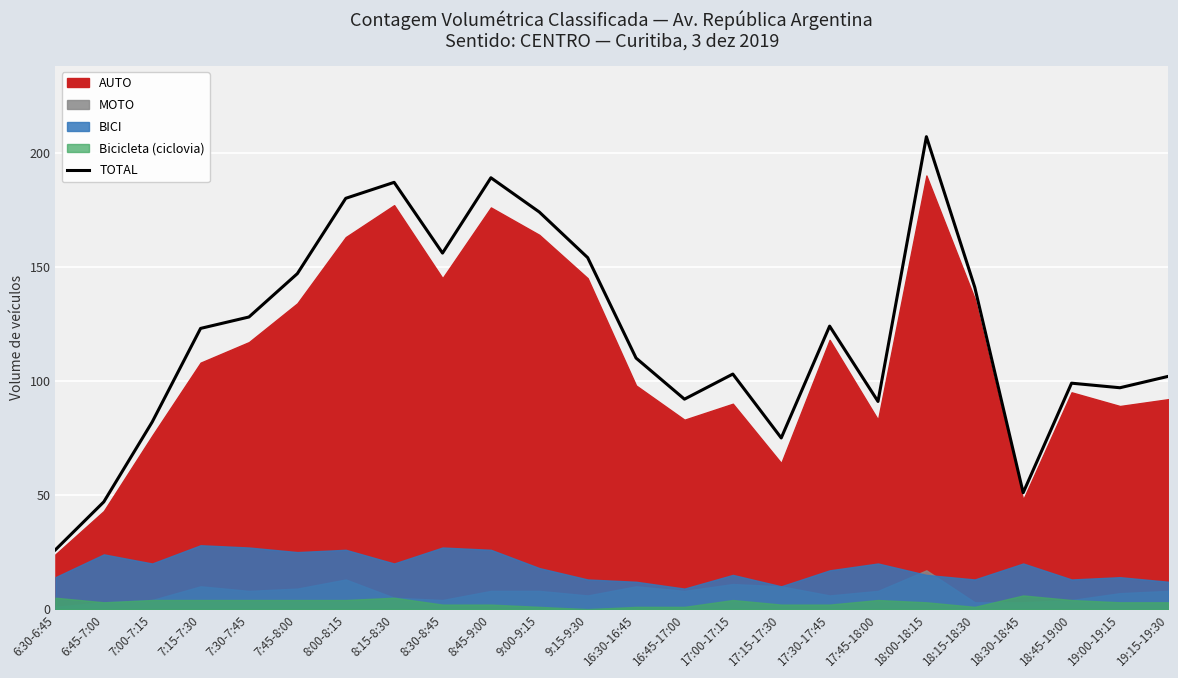

List the labels in order of value, largest first.

18:00-18:15, 8:45-9:00, 8:15-8:30, 8:00-8:15, 9:00-9:15, 8:30-8:45, 9:15-9:30, 7:45-8:00, 18:15-18:30, 7:30-7:45, 17:30-17:45, 7:15-7:30, 16:30-16:45, 17:00-17:15, 19:15-19:30, 18:45-19:00, 19:00-19:15, 16:45-17:00, 17:45-18:00, 7:00-7:15, 17:15-17:30, 18:30-18:45, 6:45-7:00, 6:30-6:45